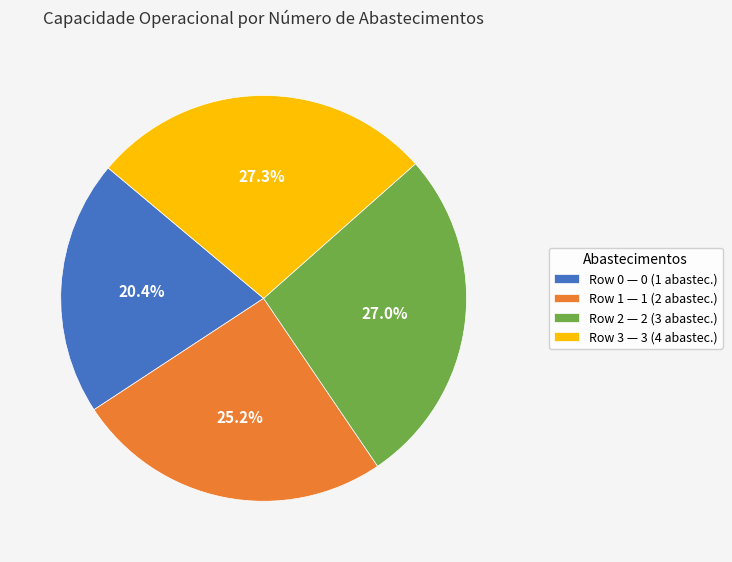

What is the ratio of the value at Row 3 — 3 (4 abastec.) to the value at Row 0 — 0 (1 abastec.)?

1.3